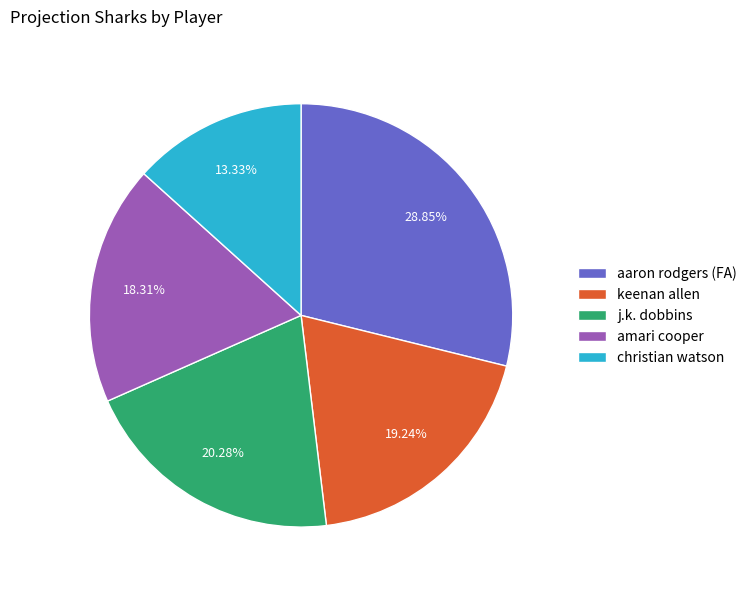

Count the number of slices in the pie.

5